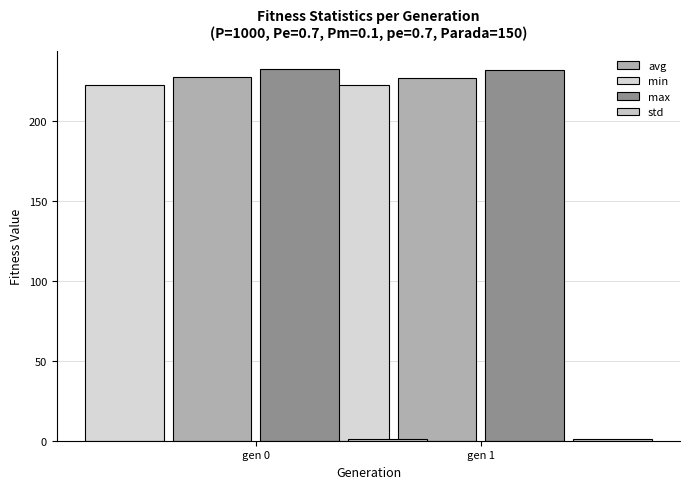

What is the average value of the avg series?

227.4